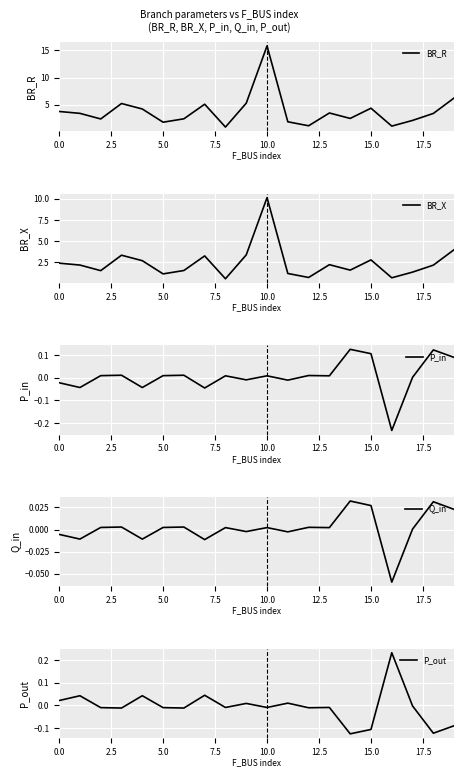

List the series in order of their peak value, highest first.

BR_R, BR_X, P_out, P_in, Q_in